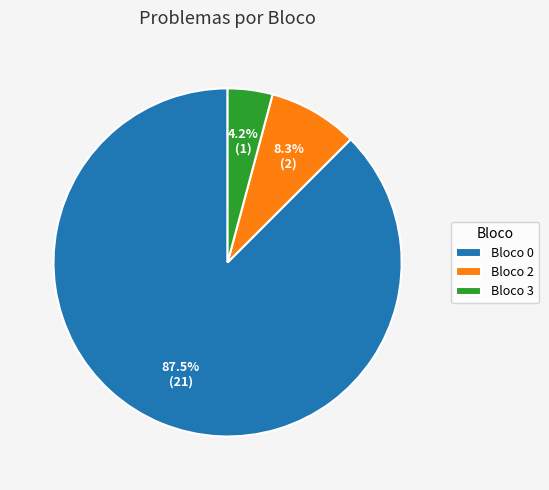

Combined, do Bloco 2 and Bloco 3 account for over 50%?

No